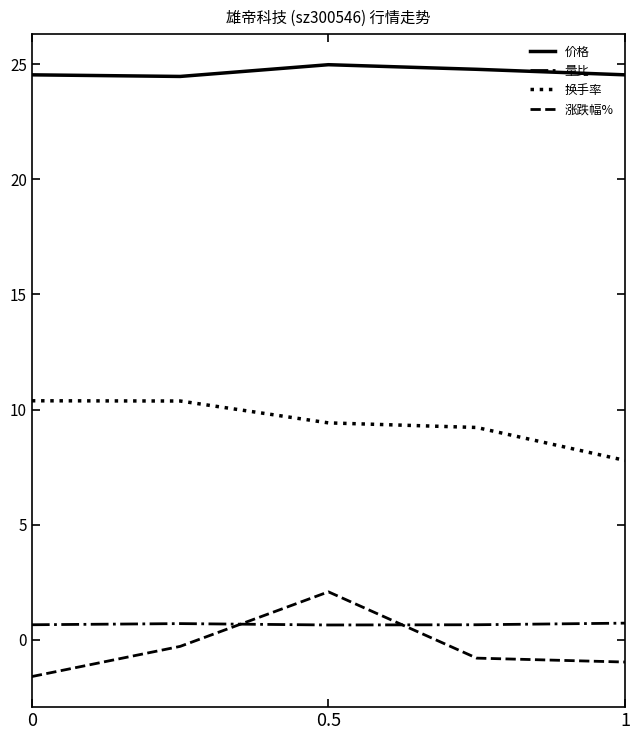

What is the average value of the 换手率 series?

9.4